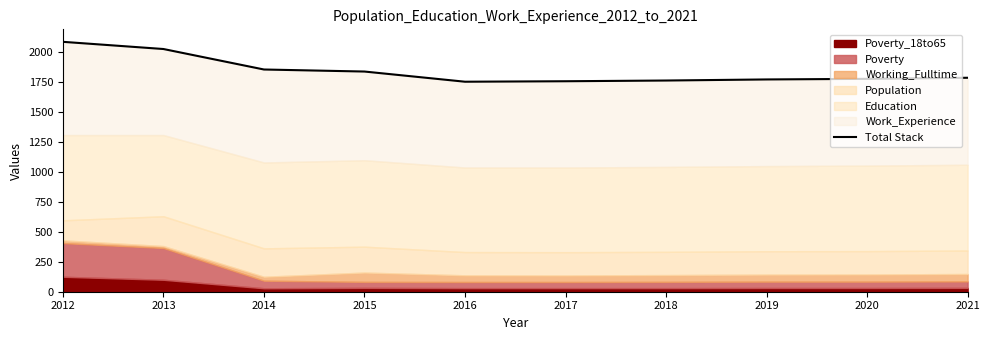

True or false: the data has more than 1 interior local peaks.

False